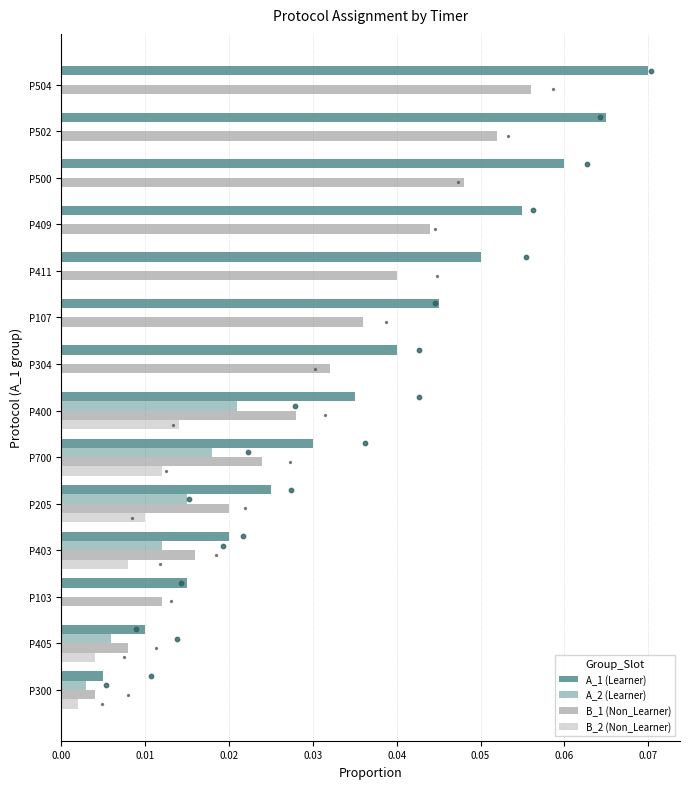

Which series reaches the maximum Y coordinate?

A_1 (Learner)